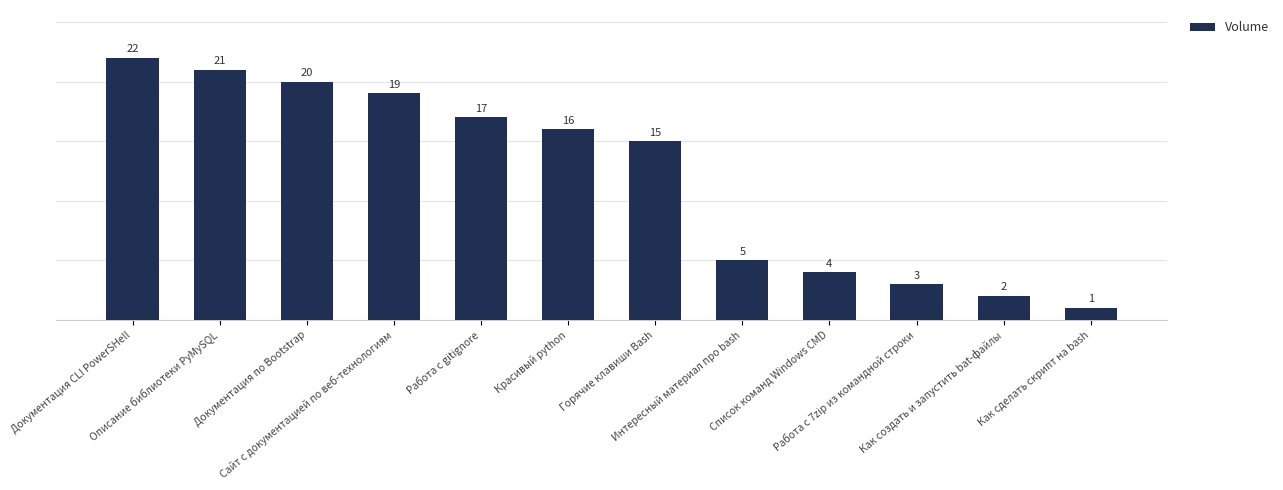

At which category does the chart reach its peak across all series?

Документация CLI PowerSHell